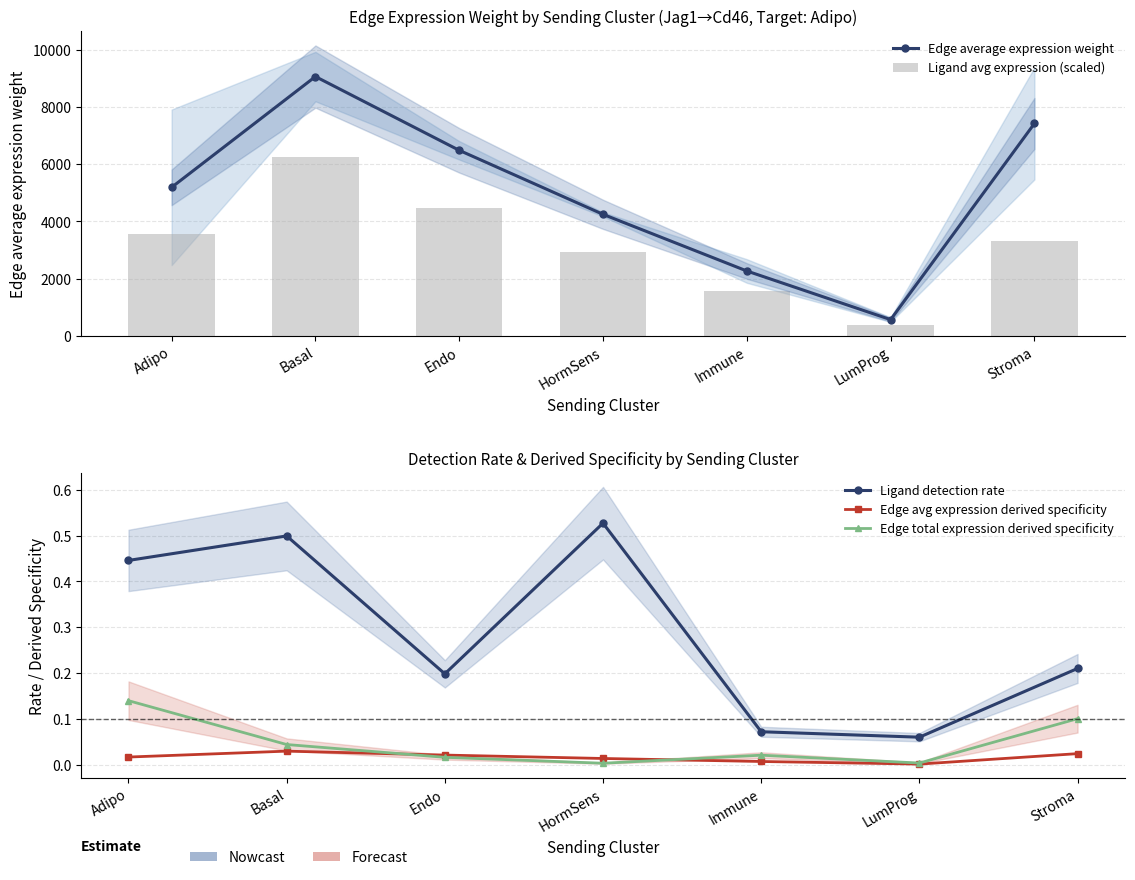

What are all the series names shown in the legend?

Edge average expression weight, Ligand avg expression (scaled), Ligand detection rate, Edge avg expression derived specificity, Edge total expression derived specificity